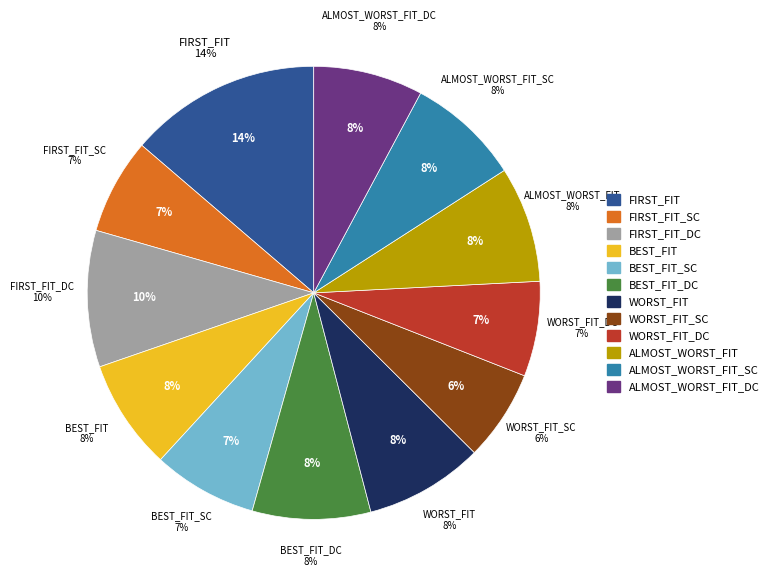

The ALMOST_WORST_FIT slice represents 20% of the pie. True or false?

False